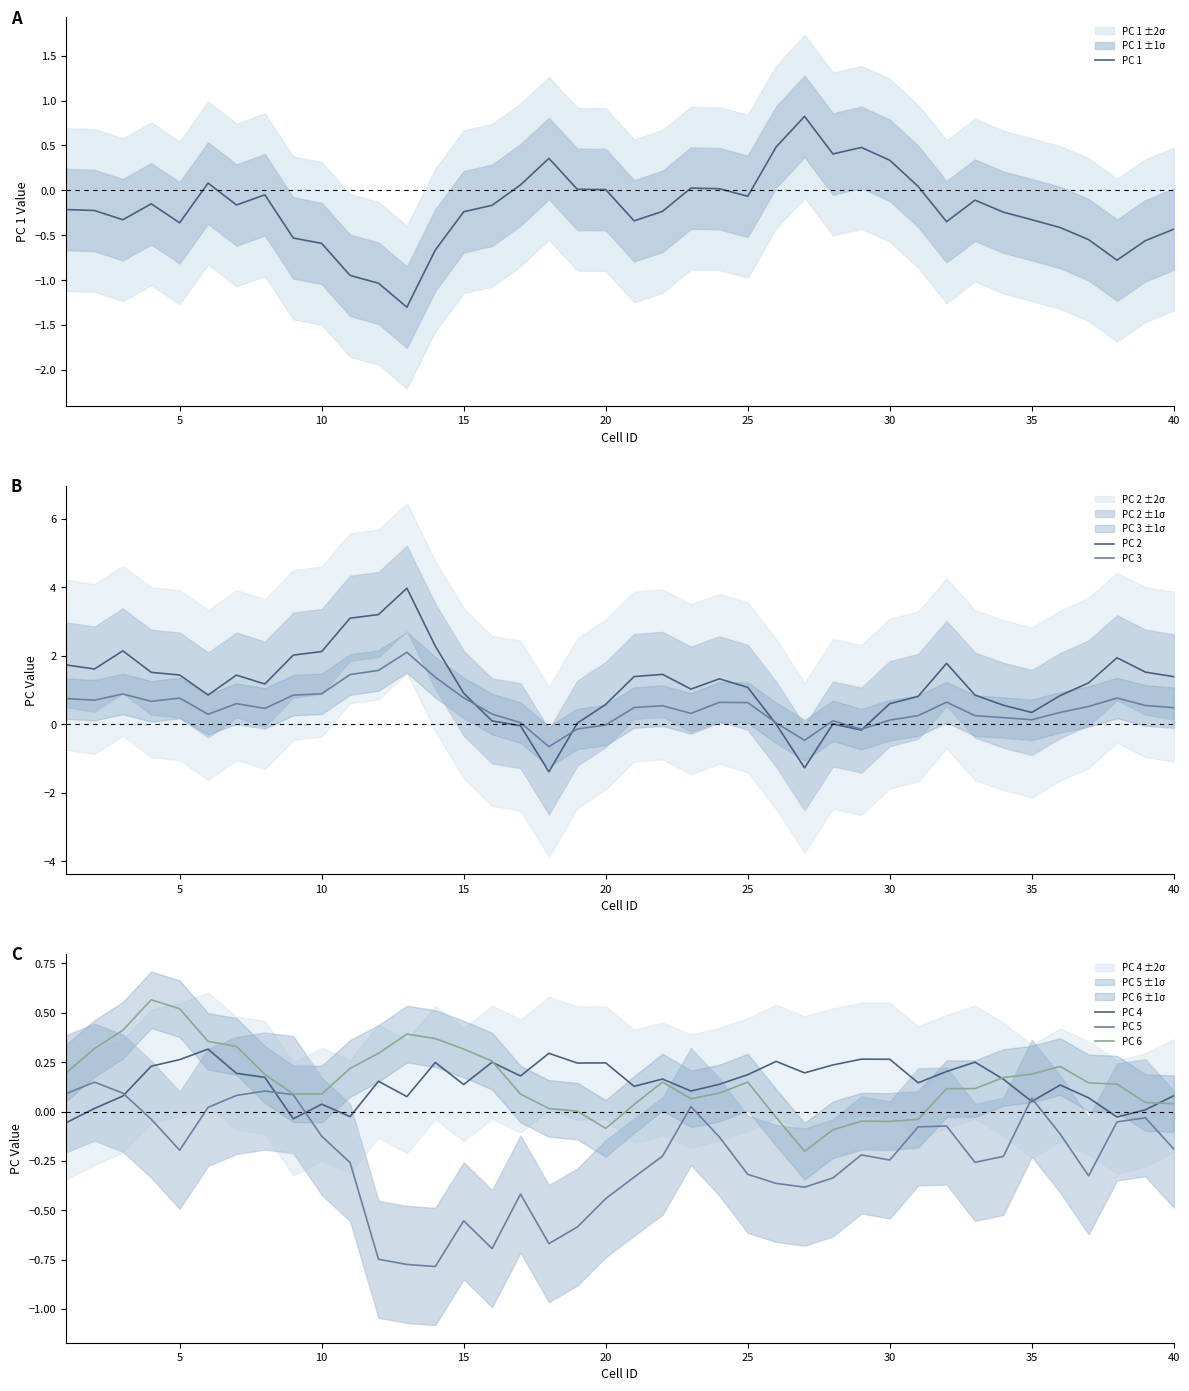

List the series in order of their peak value, highest first.

PC 2, PC 3, PC 1, PC 6, PC 4, PC 5